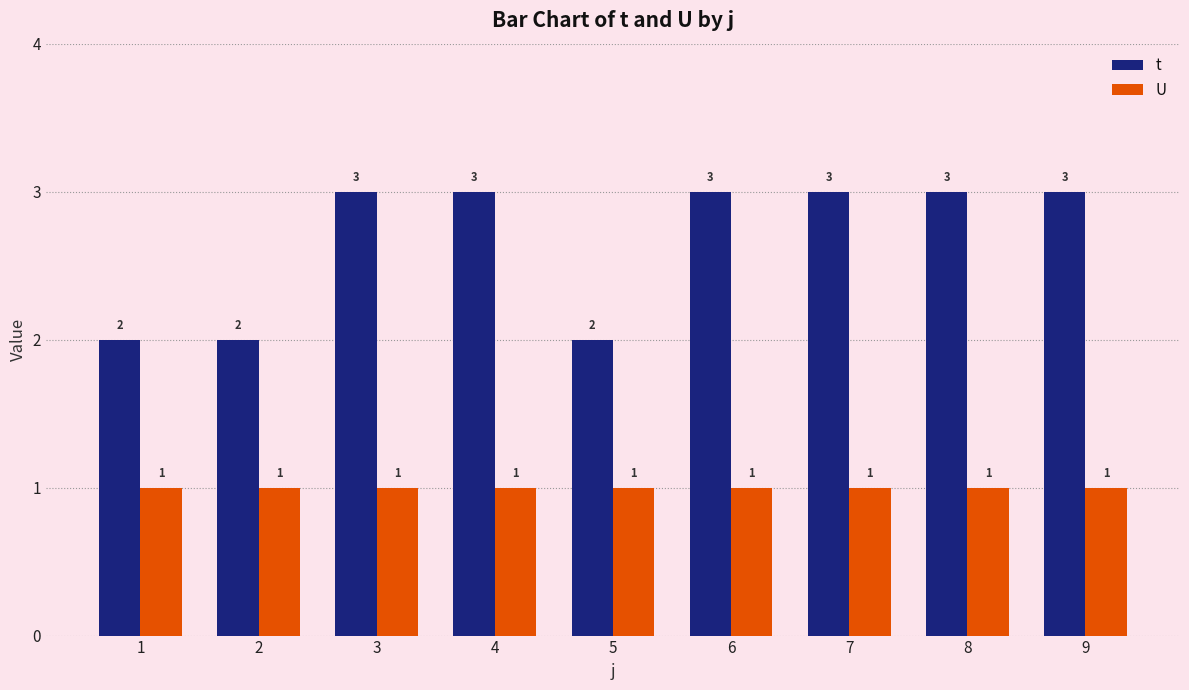

What is the difference between the highest and lowest values at 4?

2